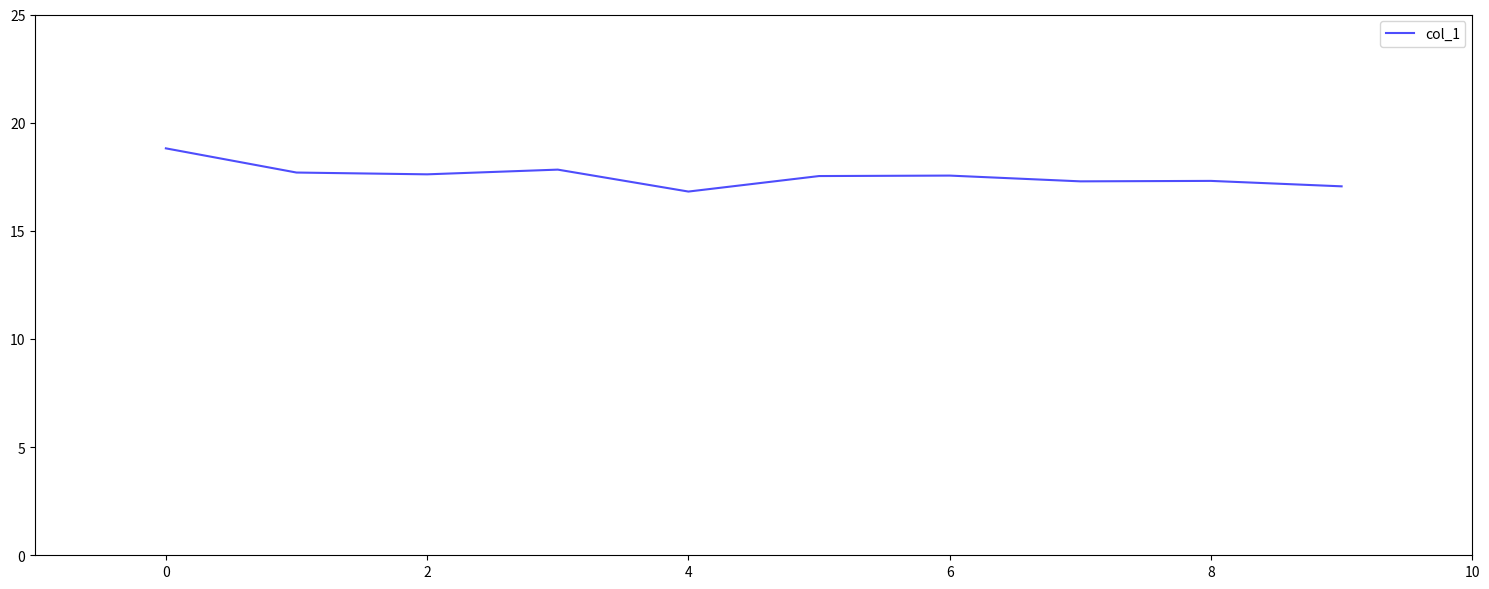

What is the smallest value displayed?

16.8